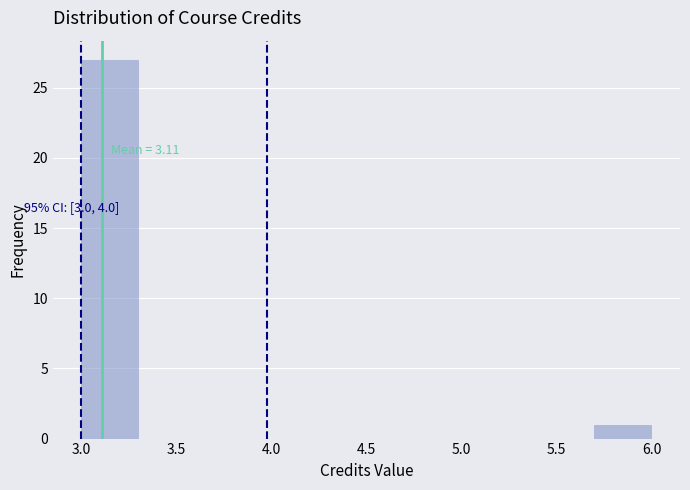

Which range on the x-axis has the tallest bar?

3.0 to 3.3